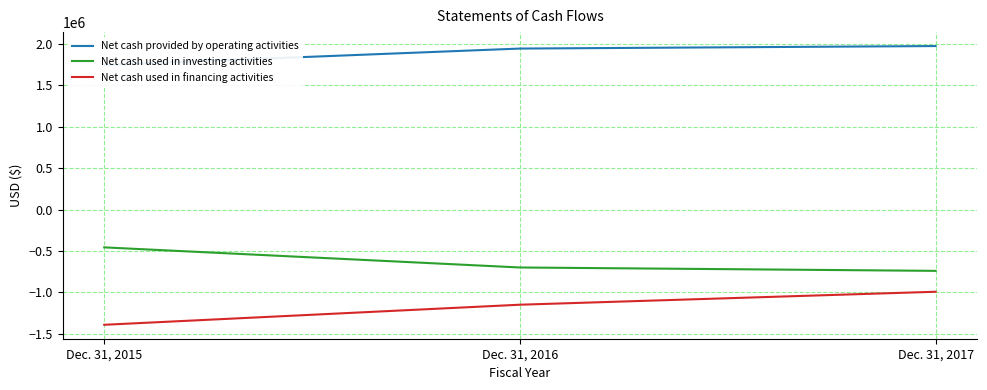

Which label corresponds to the smallest value in the chart?

Dec. 31, 2015